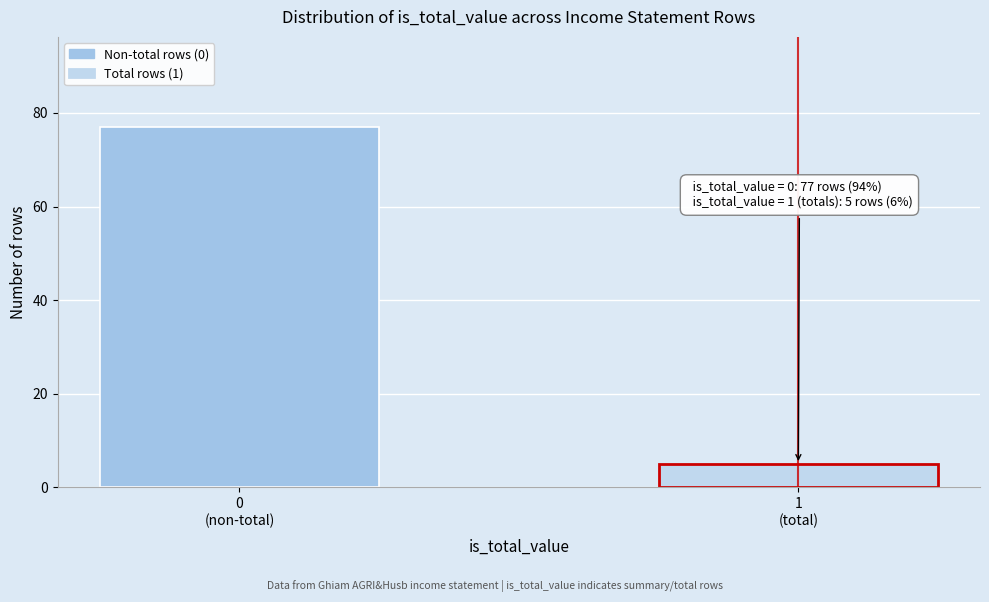

Reading left to right, extract all data points from this chart.

77	5